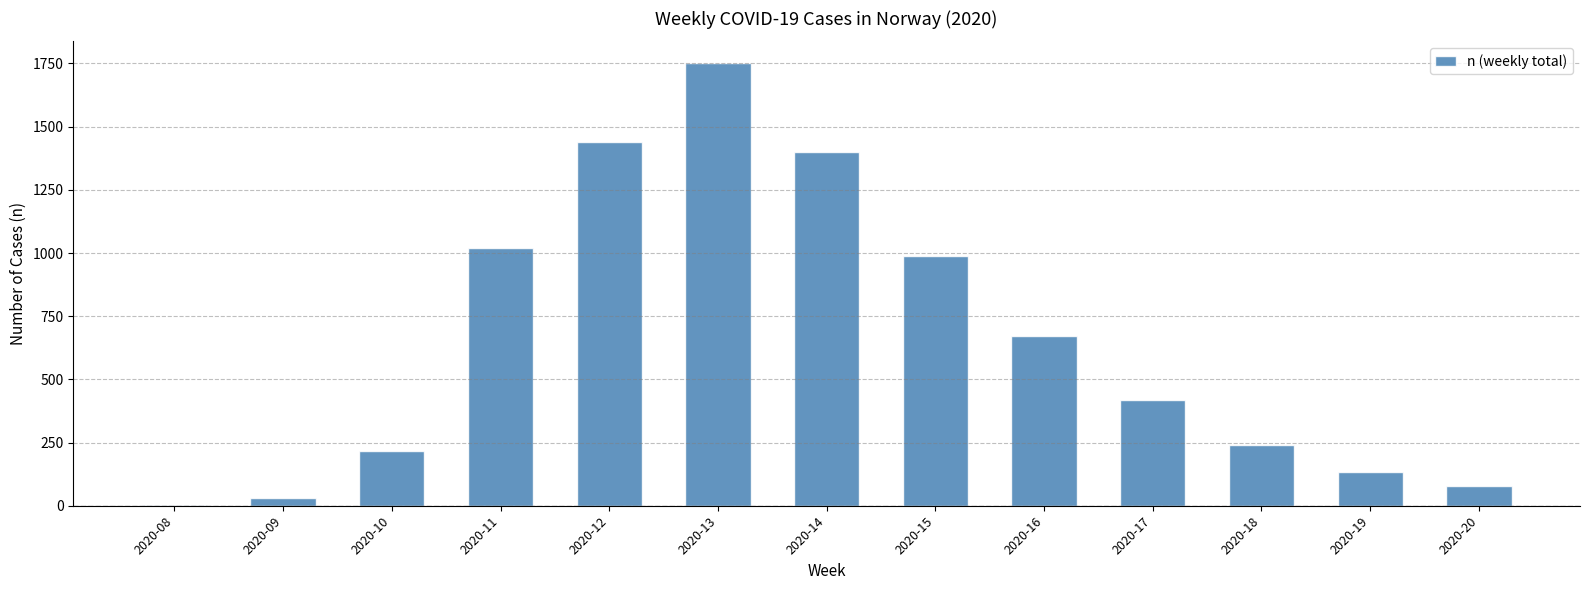

Is it true that the value at 2020-12 is 1439?

True